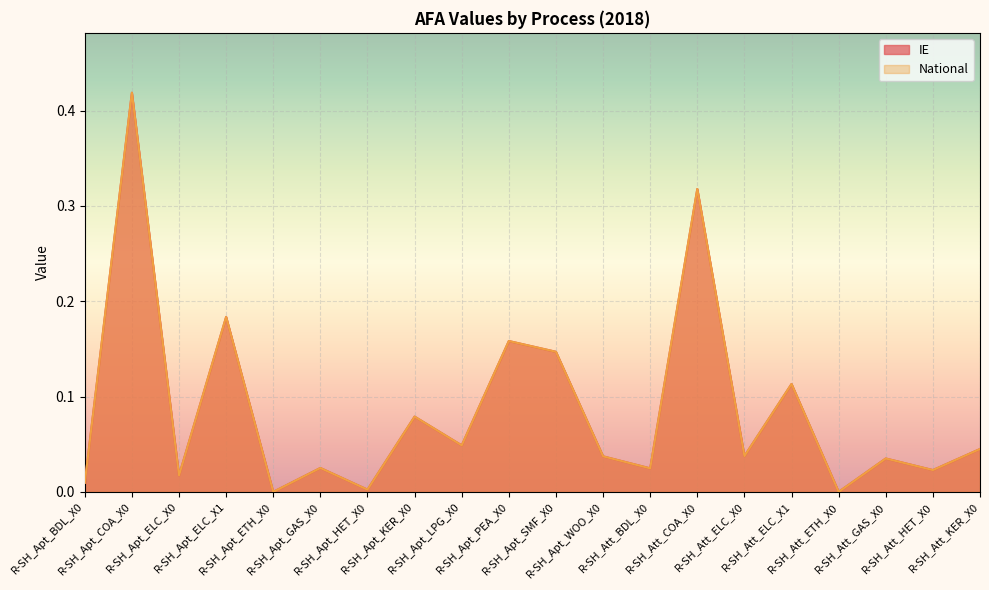

What is the label of the 19th point from the right?

R-SH_Apt_COA_X0